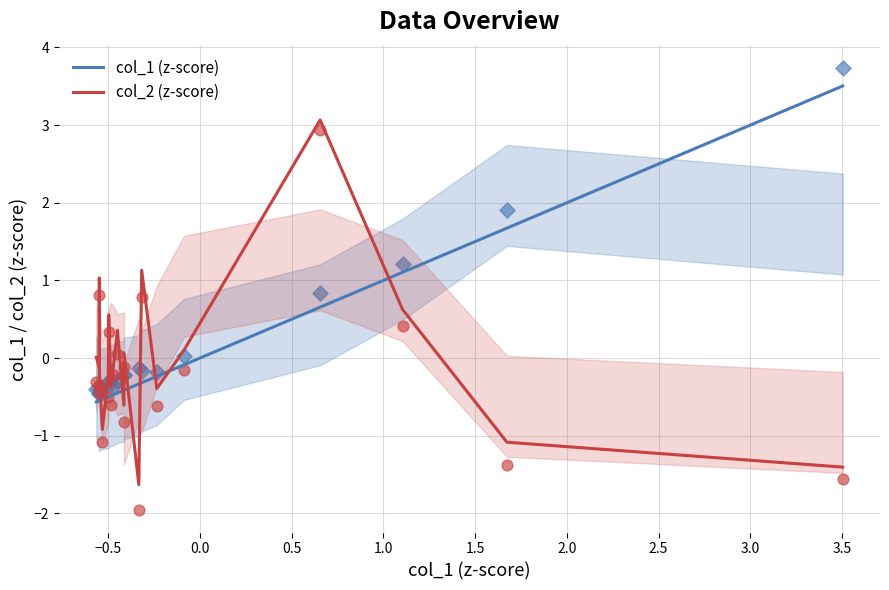

Which series has the largest total across all categories?

col_1 (z-score)